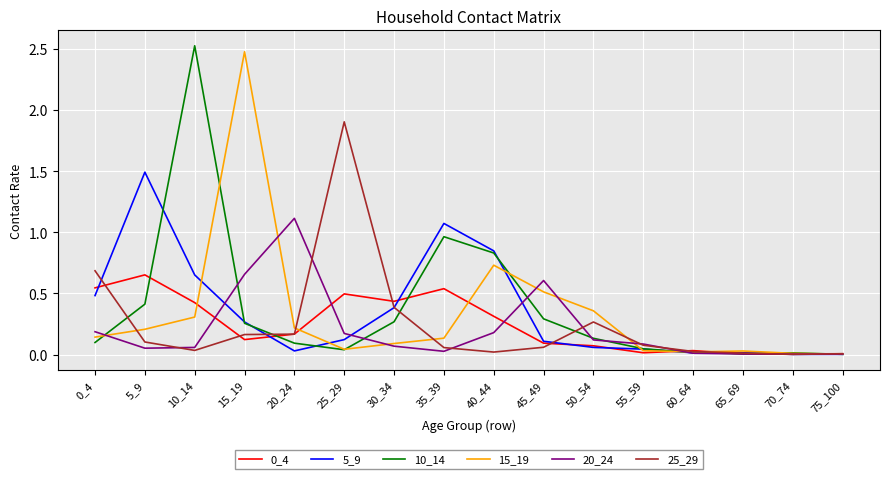

Where is 15_19 nearest to the value 1?

40_44